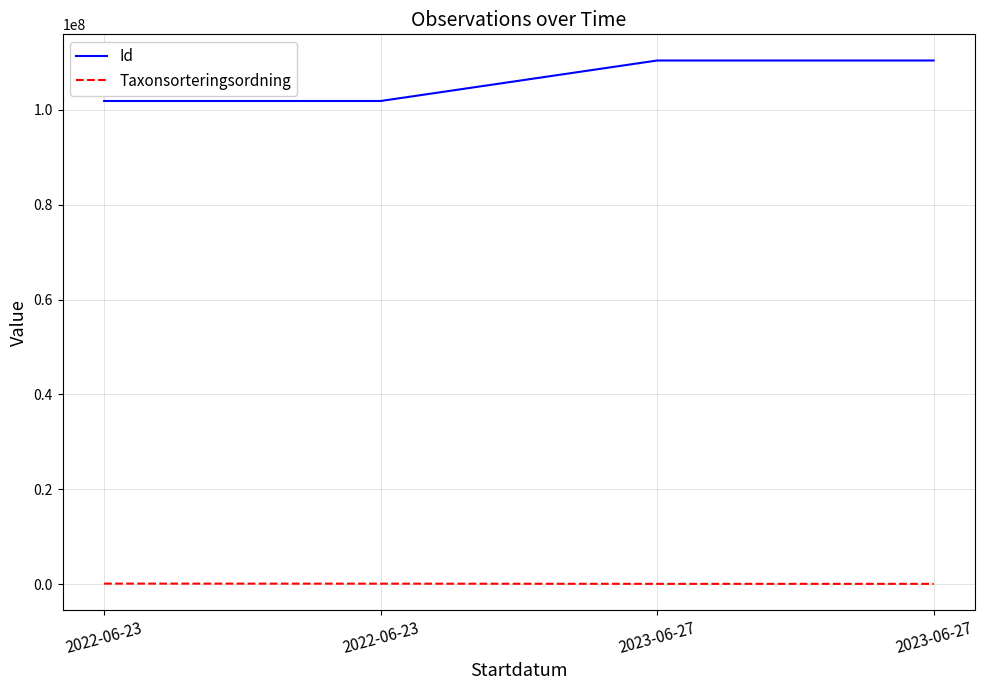

Does the chart have visible grid lines?

Yes